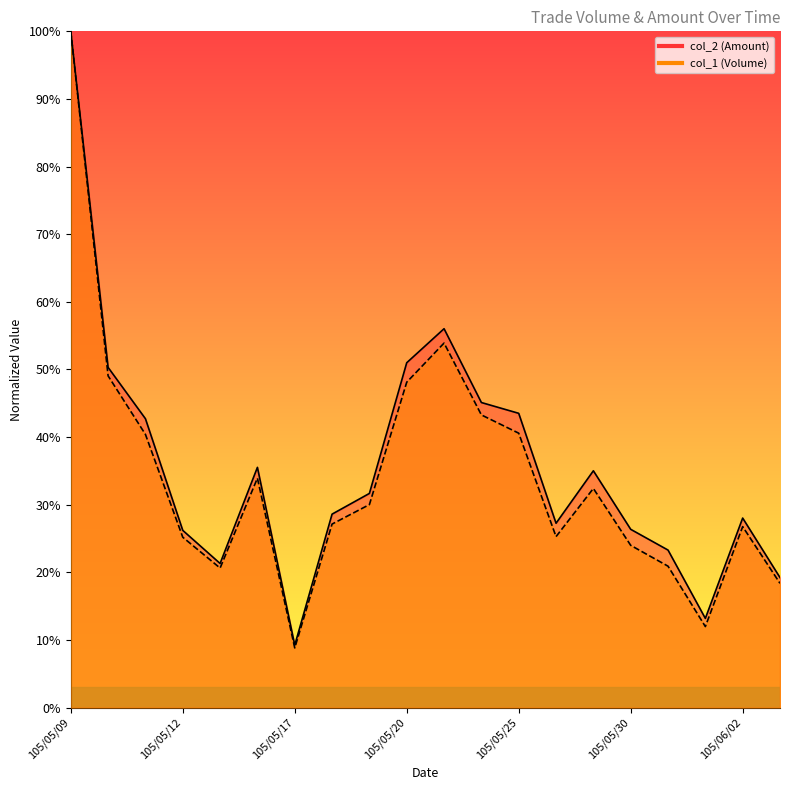

How many lines are shown in the chart?

2